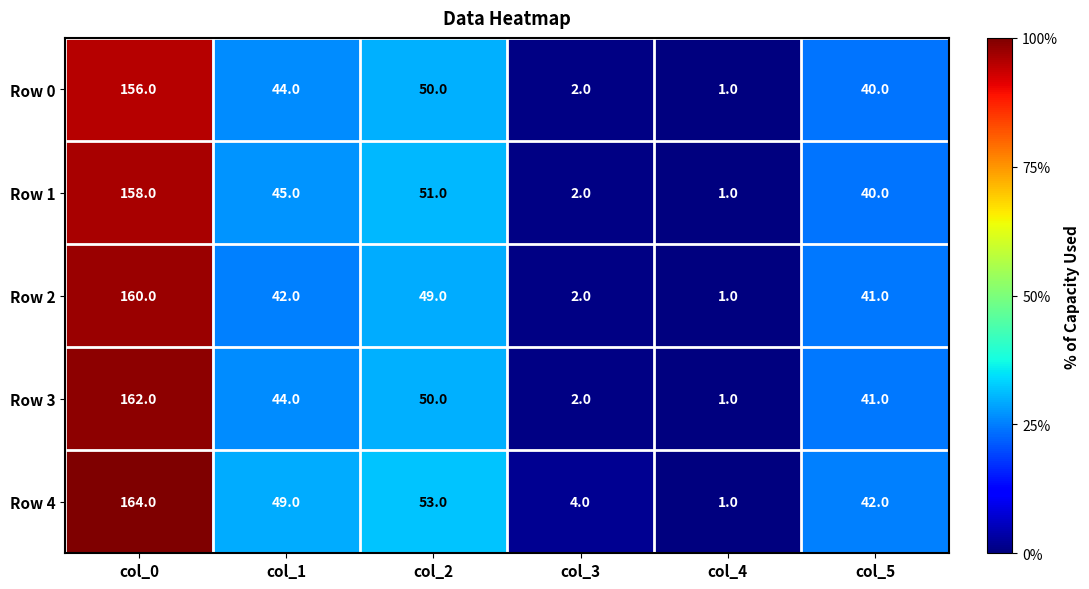

What is the difference between the highest and lowest values at col_3?

2